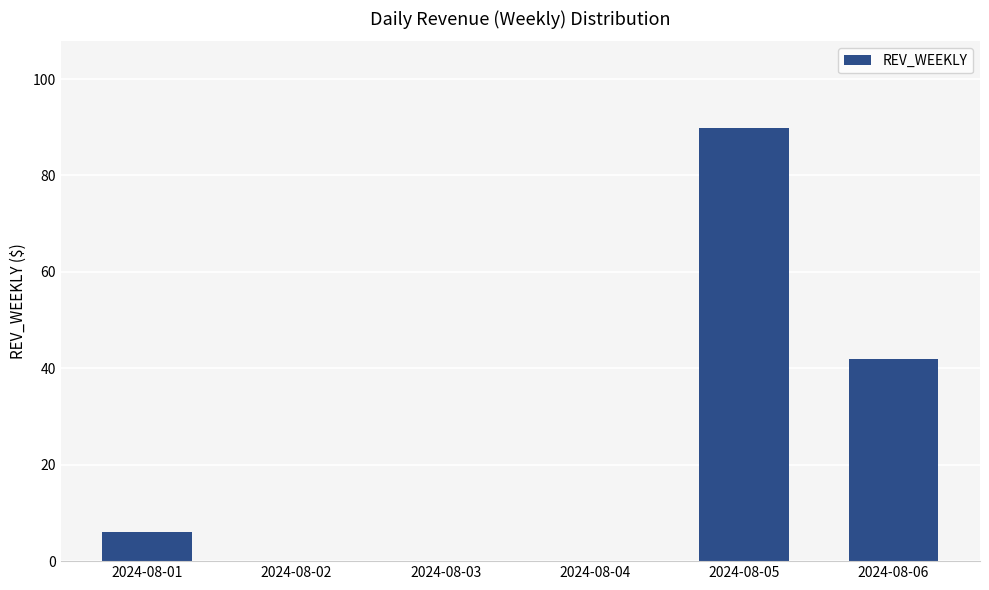

What is the change in value from 2024-08-04 to 2024-08-06?

+41.9